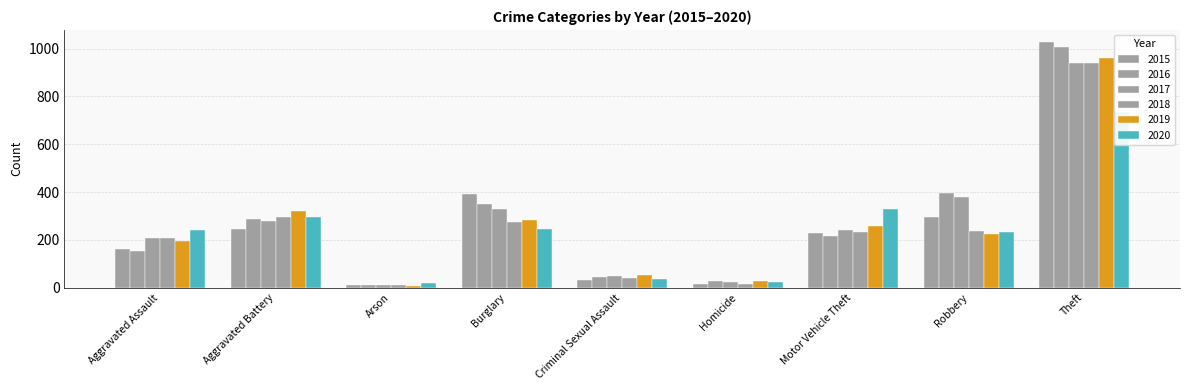

Is it true that 2017 equals 362 at Aggravated Assault?

False